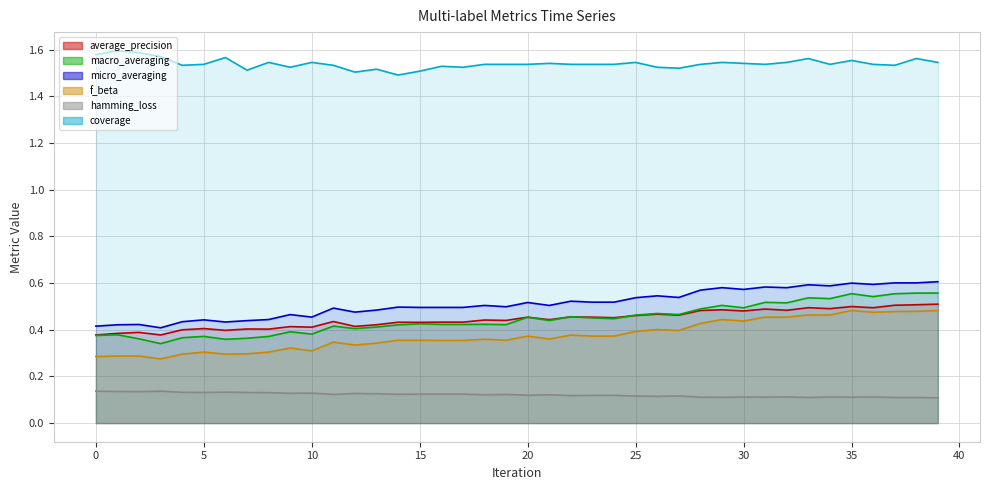

Count the number of data series in this chart.

6